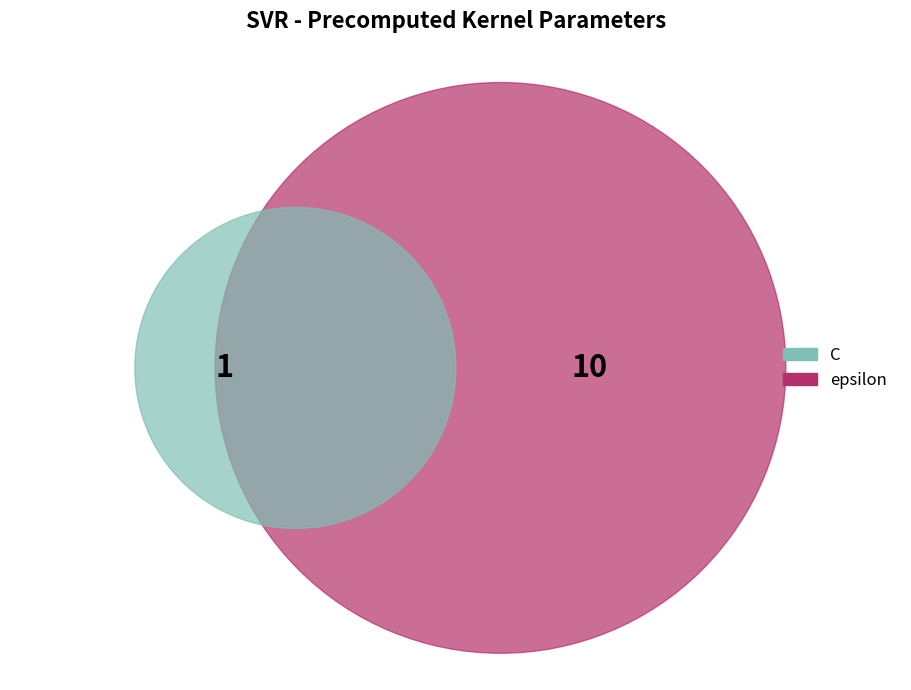

What percentage do C and epsilon together represent?

100.0%